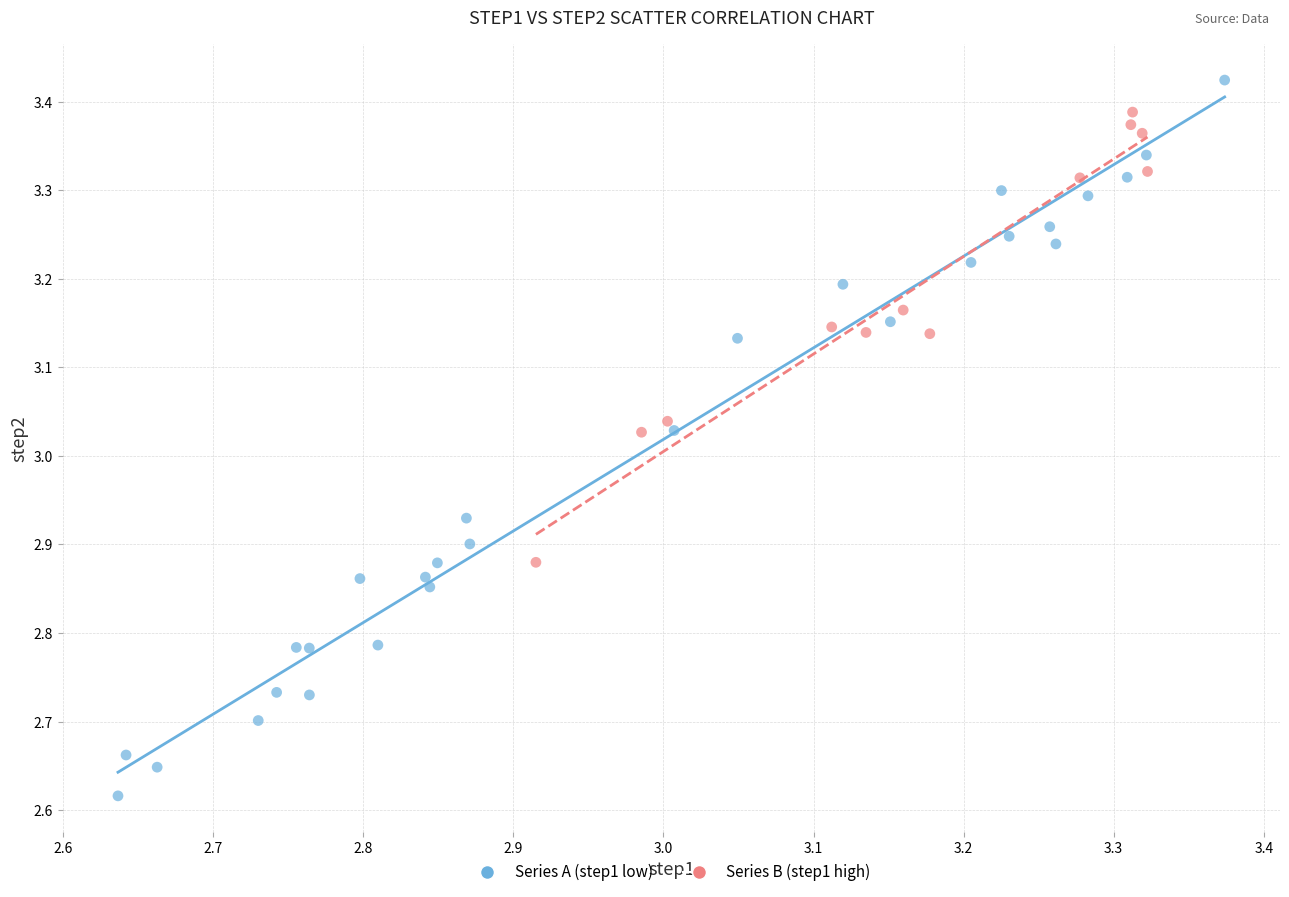

Which series has the largest Y range (max minus min)?

Series A (step1 low)